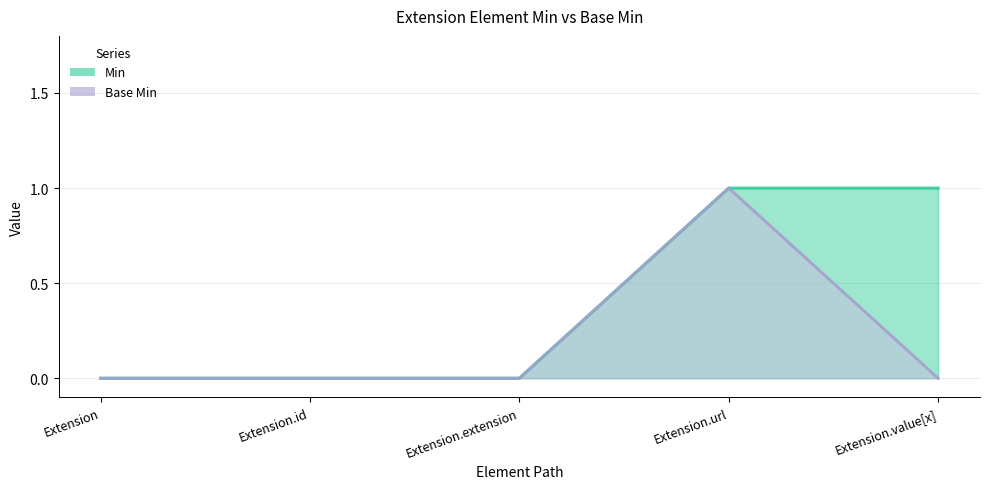

The Base Min series shows 0 at Extension.id. True or false?

True